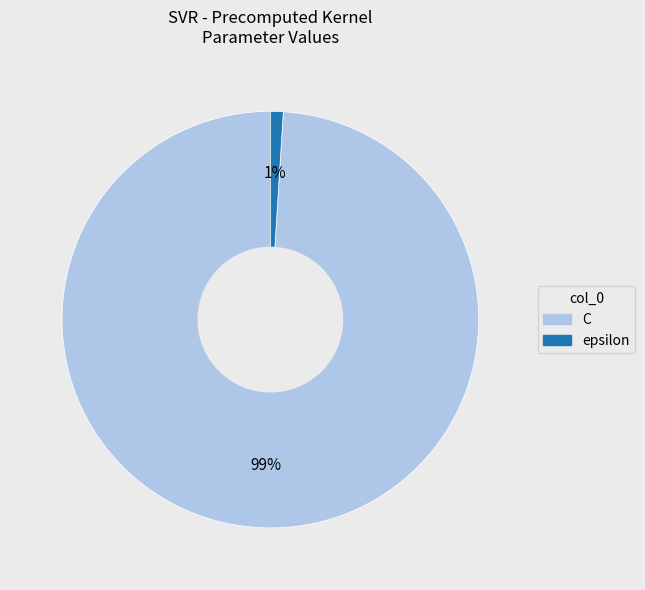

To the nearest percent, what is the average slice percentage?

50%